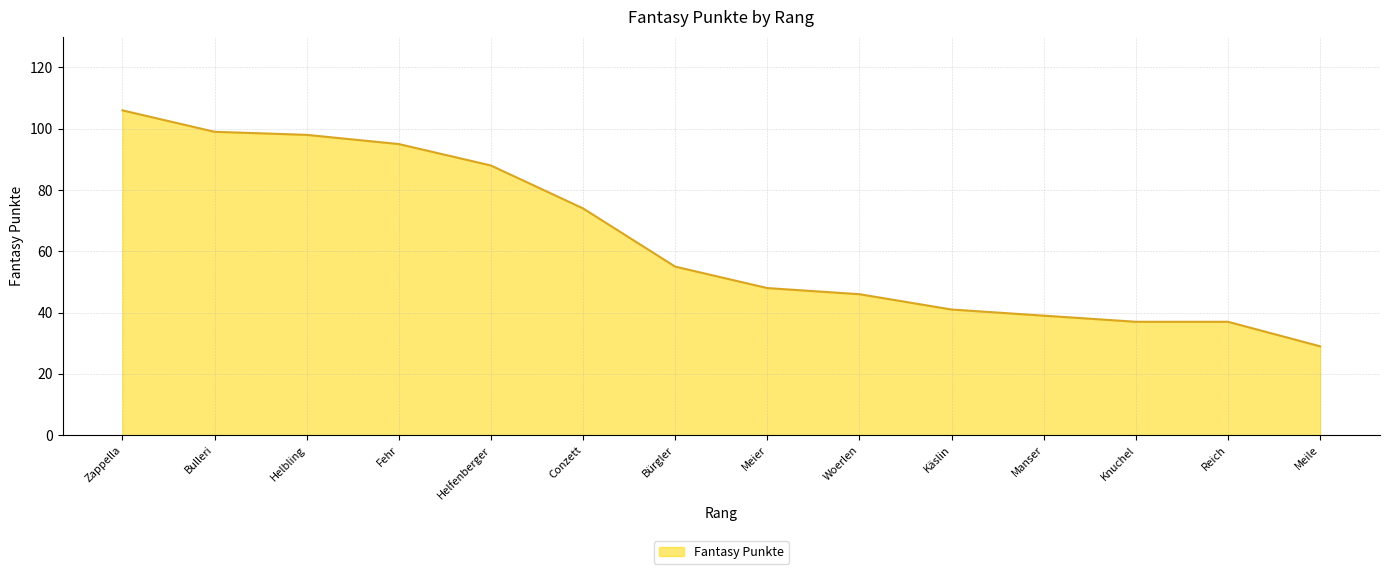

Approximately how many times larger is the value at Fehr compared to Bürgler?

1.7